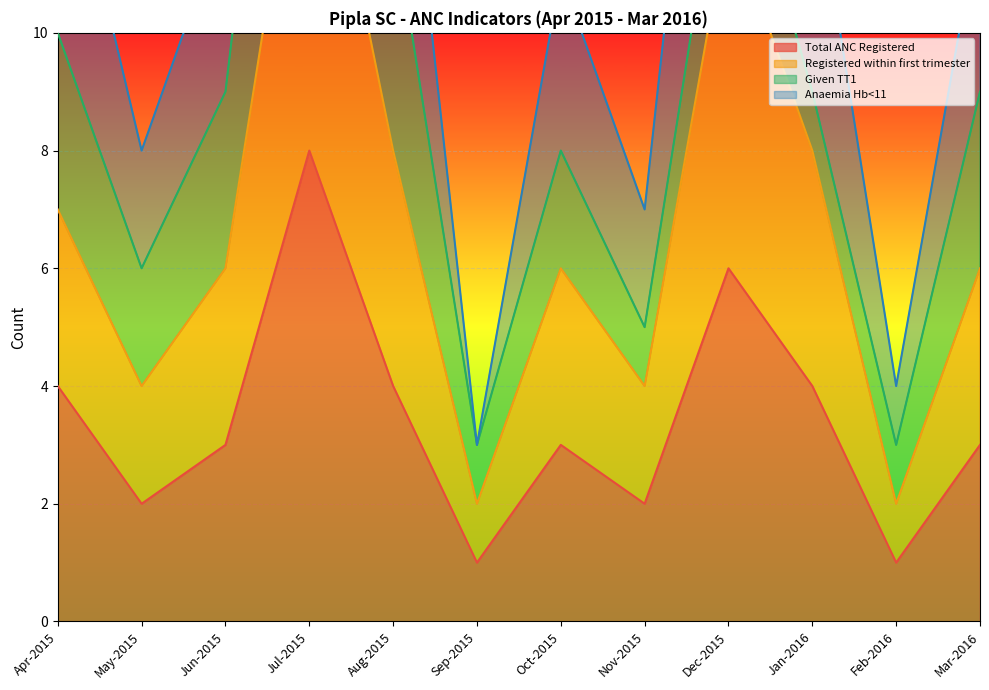

Where is Registered within first trimester nearest to the value 8?

Aug-2015